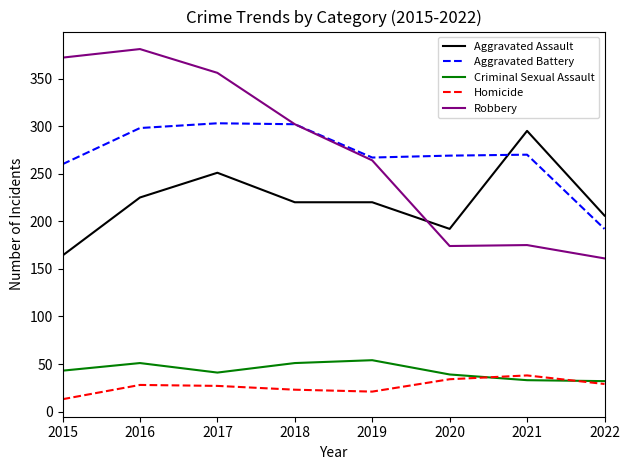

Rank the series at 2017 from highest to lowest value.

Robbery, Aggravated Battery, Aggravated Assault, Criminal Sexual Assault, Homicide